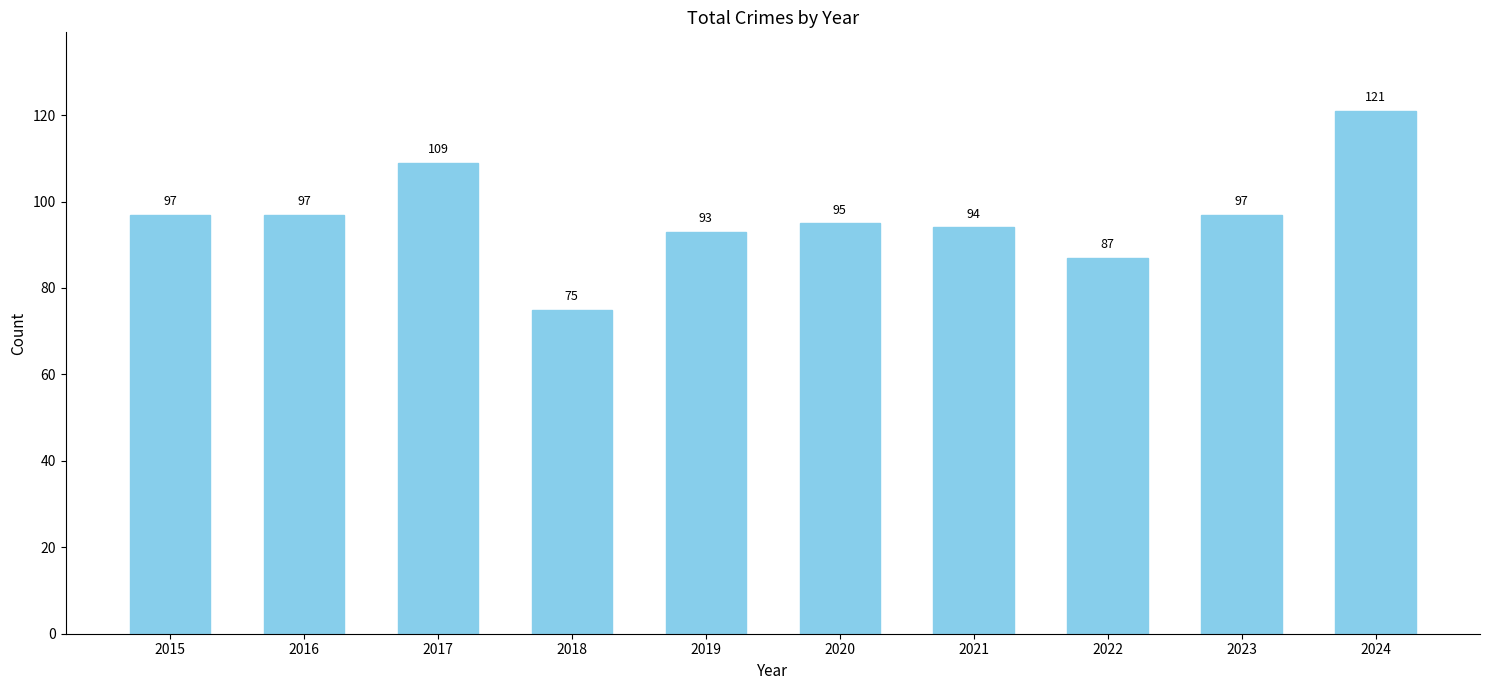

What is the maximum value shown in the chart?

121